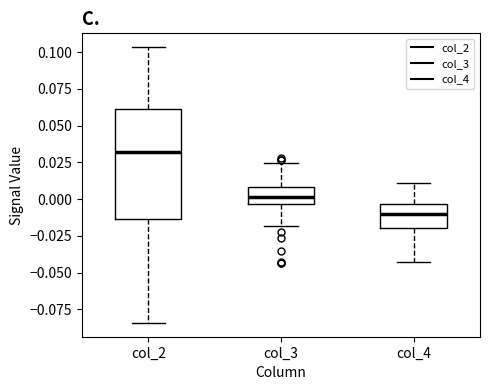

Where does the median line of the box for col_2 sit on the y-axis? The values are not printed on the chart, so give them approximately, as read against the axis.

0.030